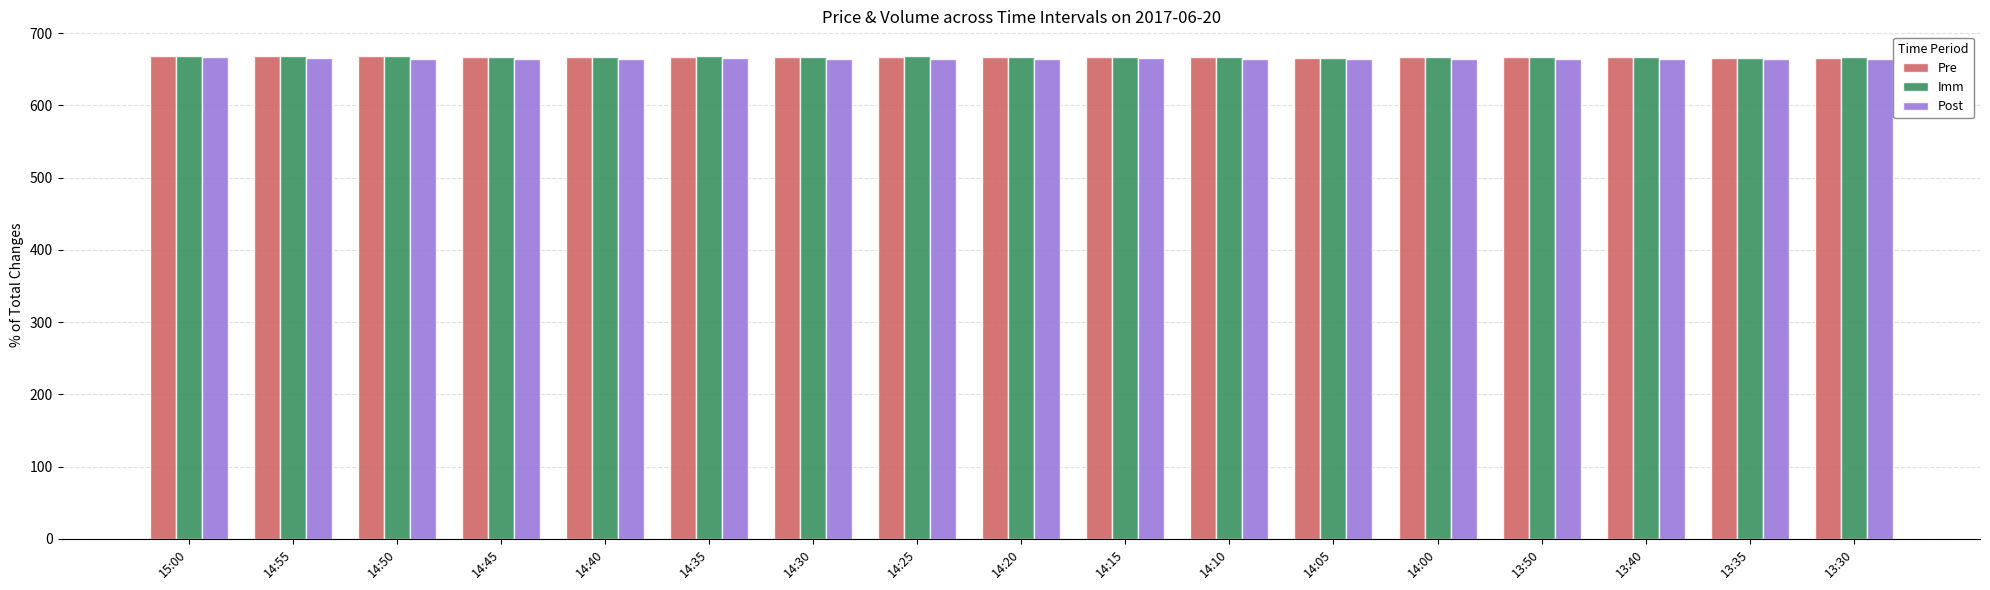

Does the chart contain any negative values?

No